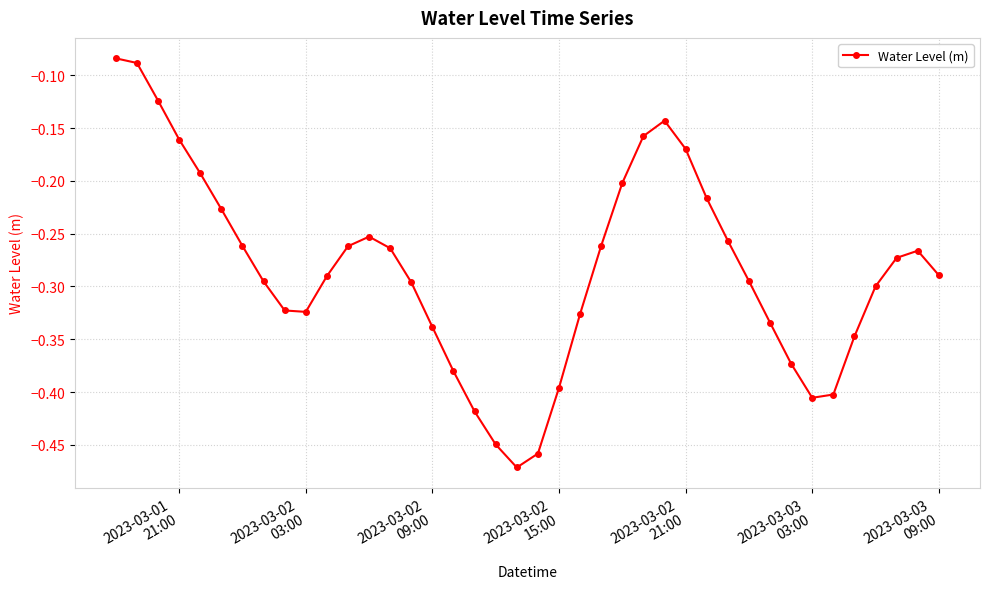

What is the difference between the maximum and minimum values?

0.4